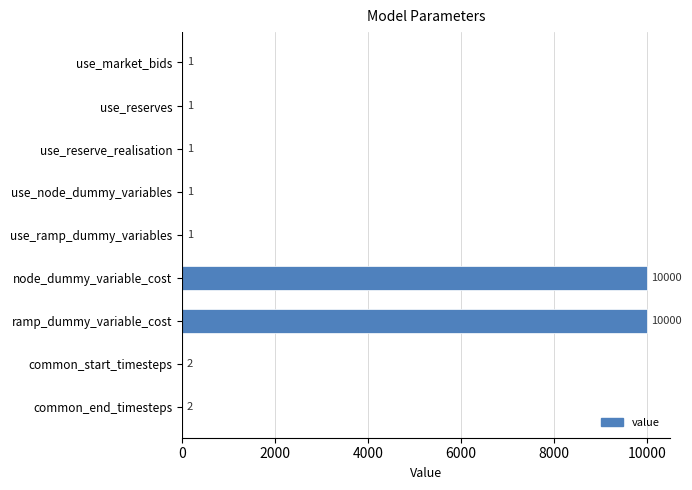

Are the bars horizontal?

Yes